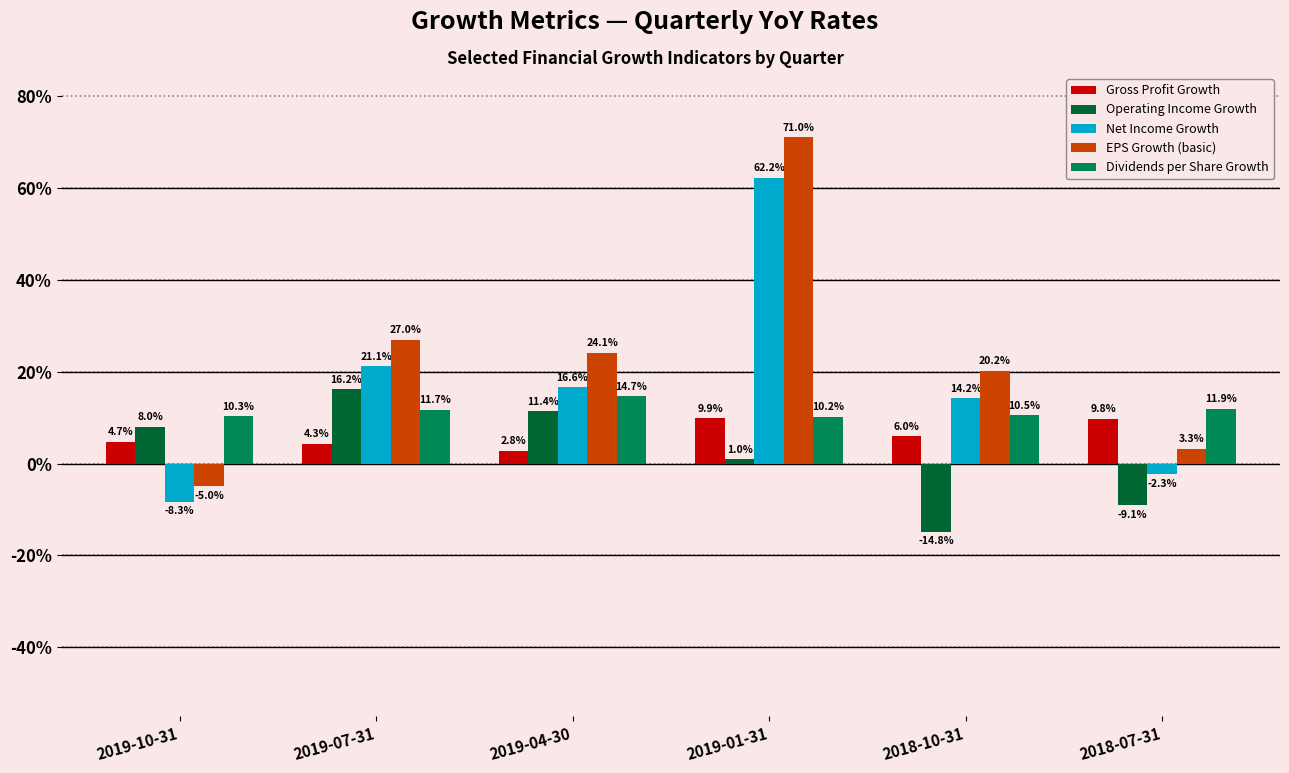

What are all the series names shown in the legend?

Gross Profit Growth, Operating Income Growth, Net Income Growth, EPS Growth (basic), Dividends per Share Growth